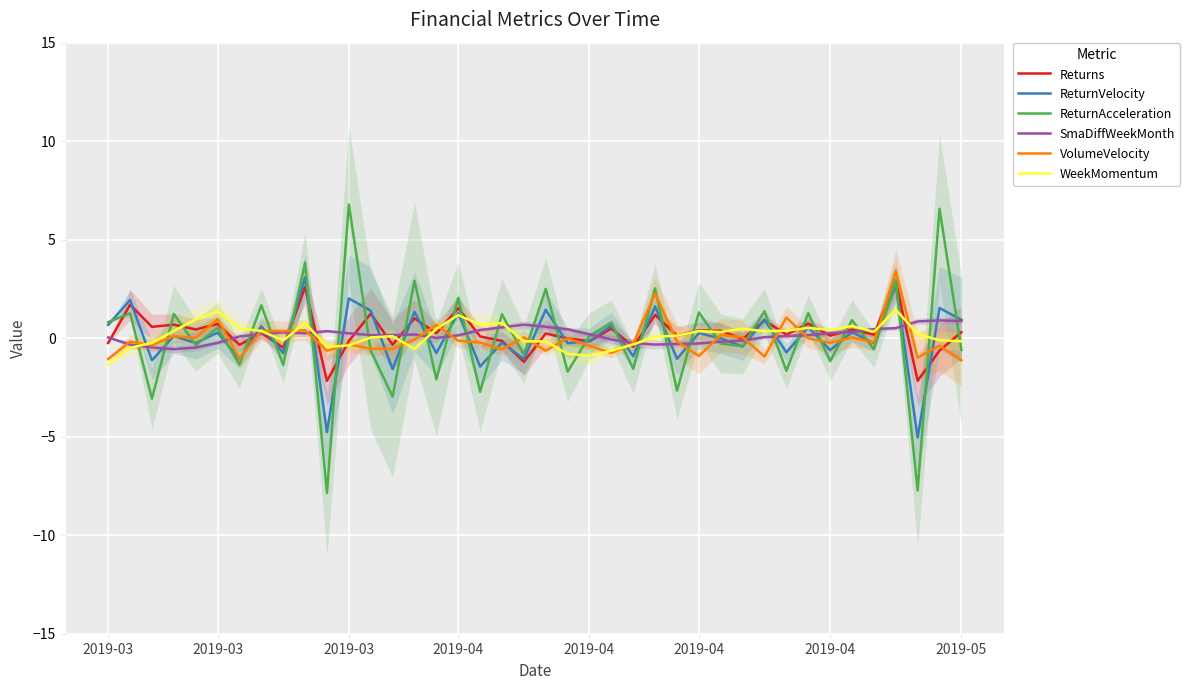

What are all the series names shown in the legend?

Returns, ReturnVelocity, ReturnAcceleration, SmaDiffWeekMonth, VolumeVelocity, WeekMomentum